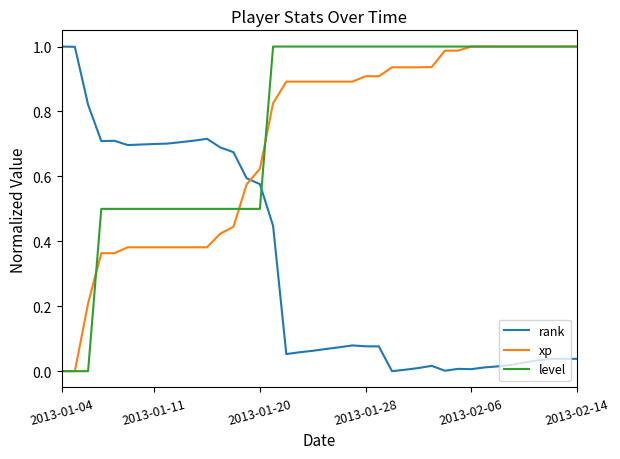

True or false: rank and level cross at least once.

True